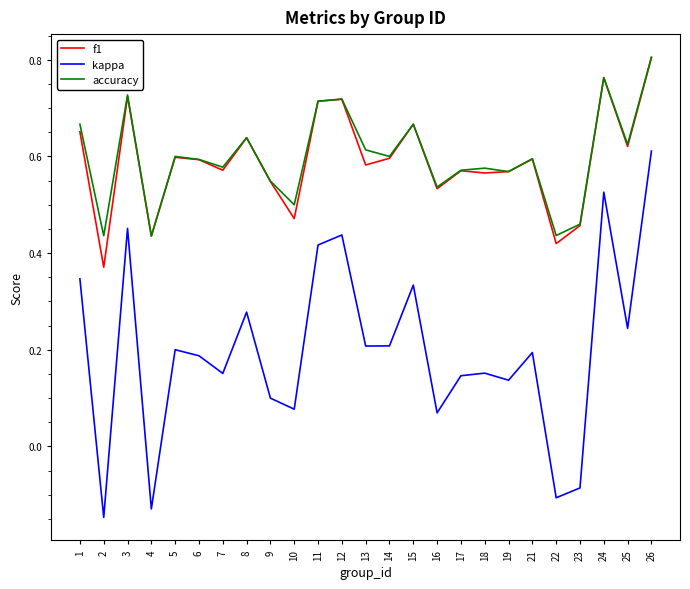

The f1 series shows 1.3 at 26. True or false?

False